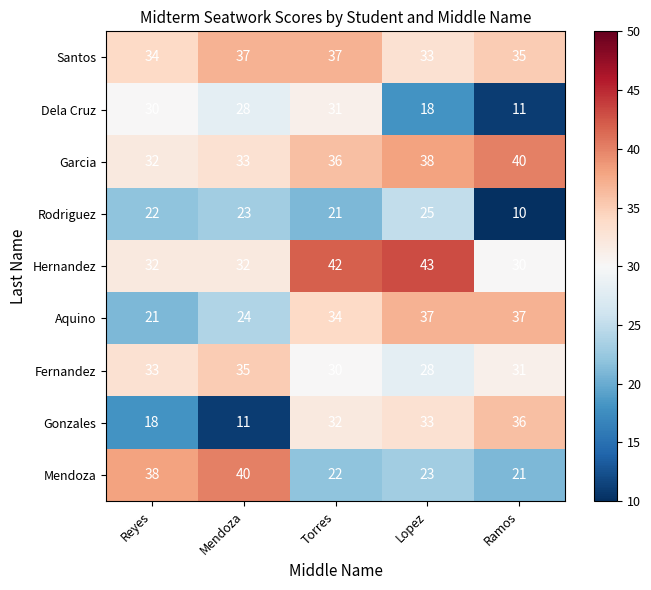

Rank the series at Mendoza from highest to lowest value.

Mendoza, Santos, Fernandez, Garcia, Hernandez, Dela Cruz, Aquino, Rodriguez, Gonzales